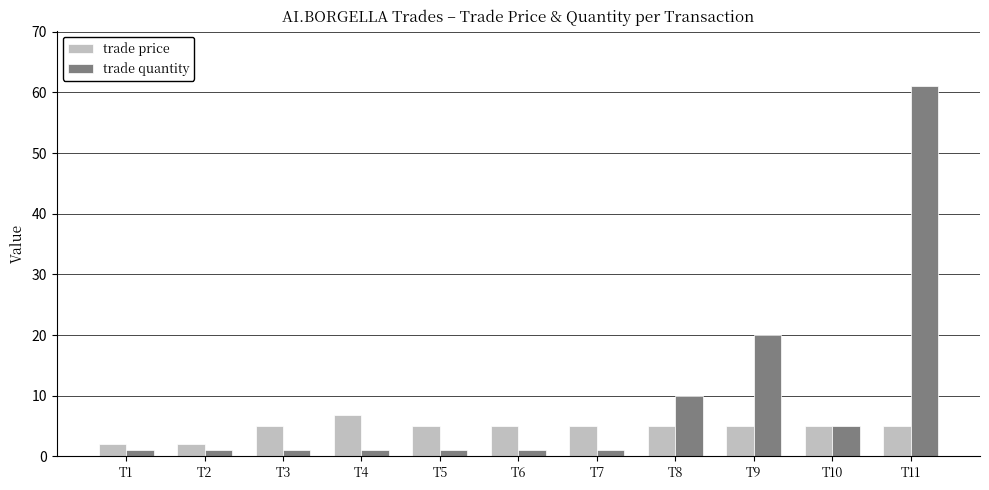

What is the approximate value of trade quantity at T8?

10.0